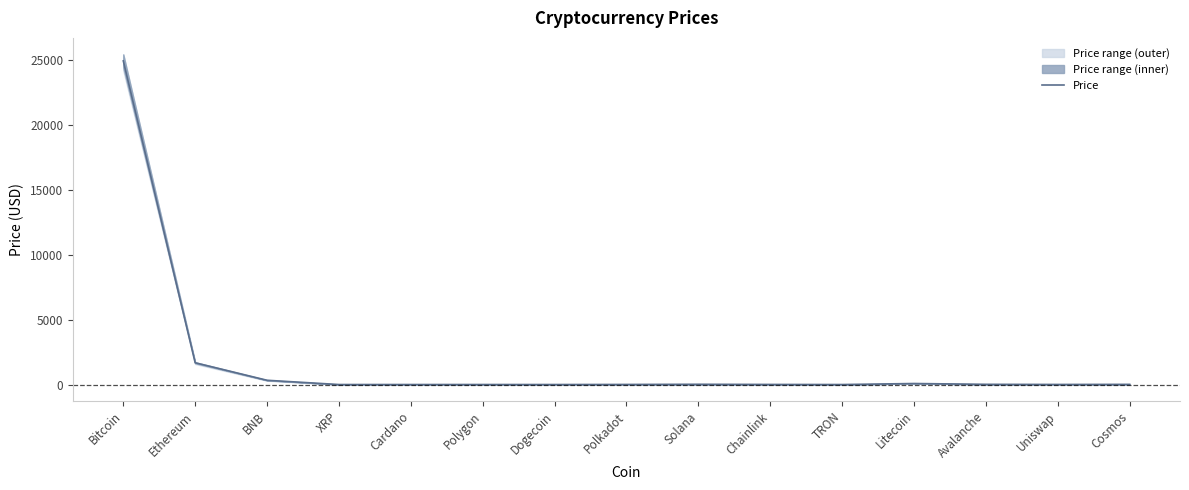

Reading right to left, transcribe all the data shown in this chart.

Cosmos=12.9	Uniswap=5.9	Avalanche=15.9	Litecoin=79.0	TRON=0.1	Chainlink=6.6	Solana=19.6	Polkadot=6.1	Dogecoin=0.1	Polygon=1.1	Cardano=0.3	XRP=0.4	BNB=328.4	Ethereum=1677.8	Bitcoin=24942.4